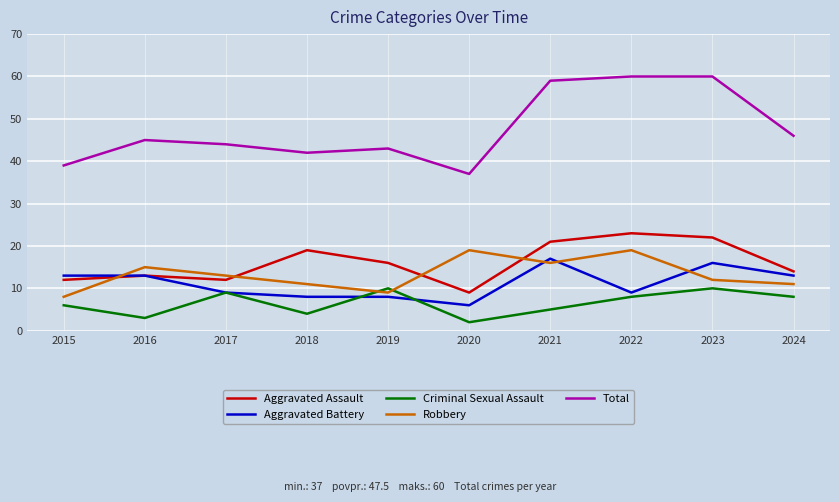

Count the number of data series in this chart.

5